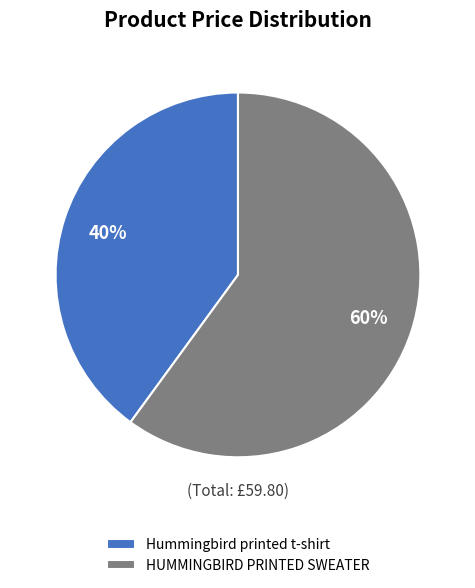

Count the number of slices in the pie.

2